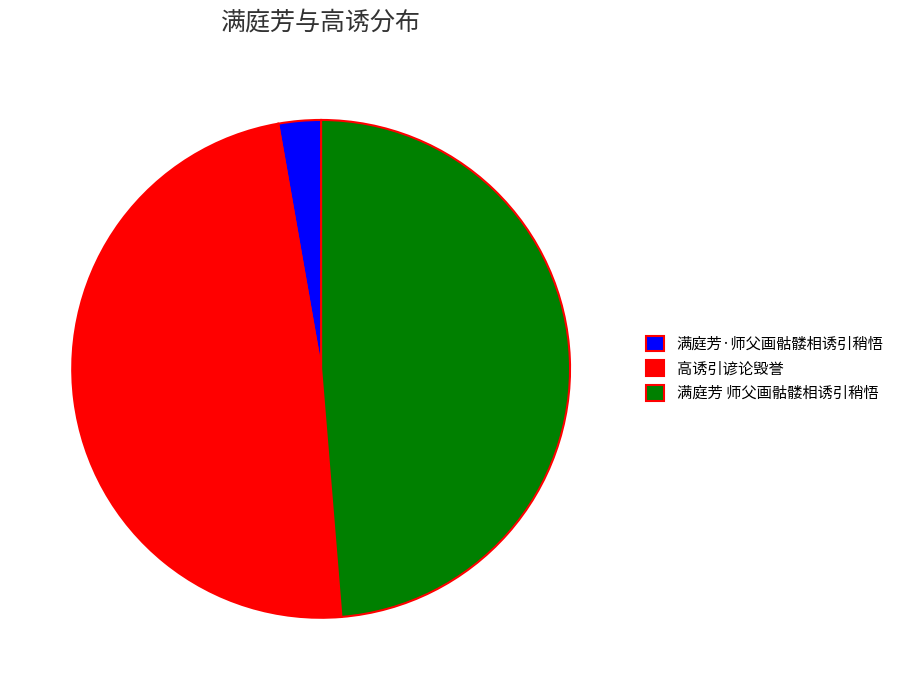

Which slice is the smallest?

满庭芳·师父画骷髅相诱引稍悟